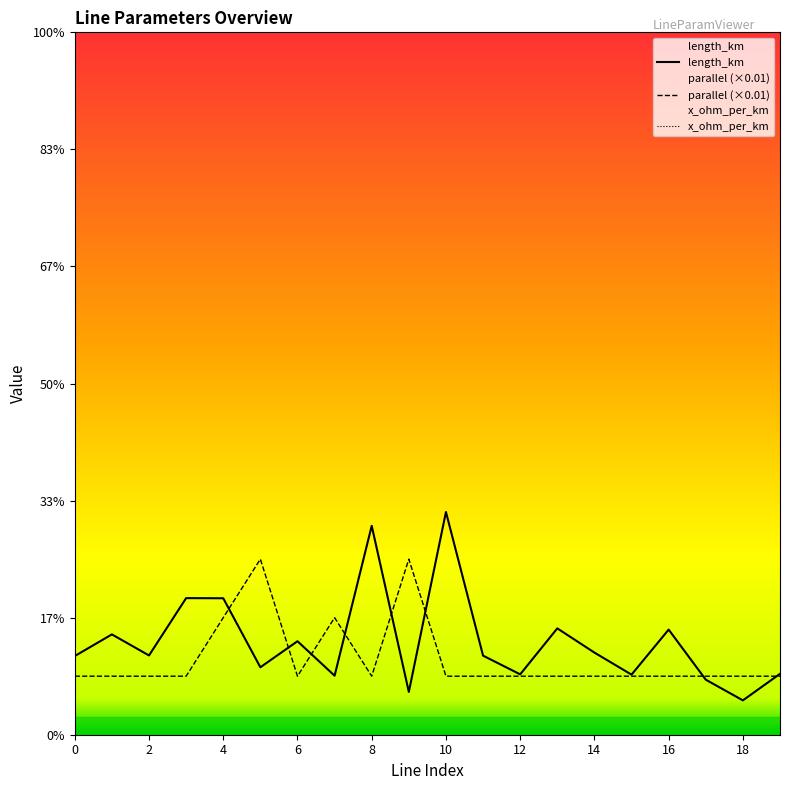

At which category is the sum across all series the highest?

10